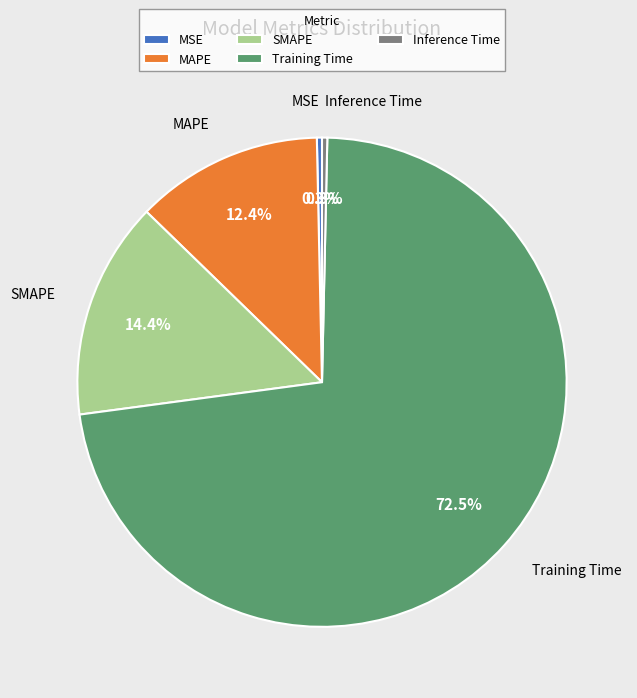

What is the largest slice in the pie chart?

Training Time